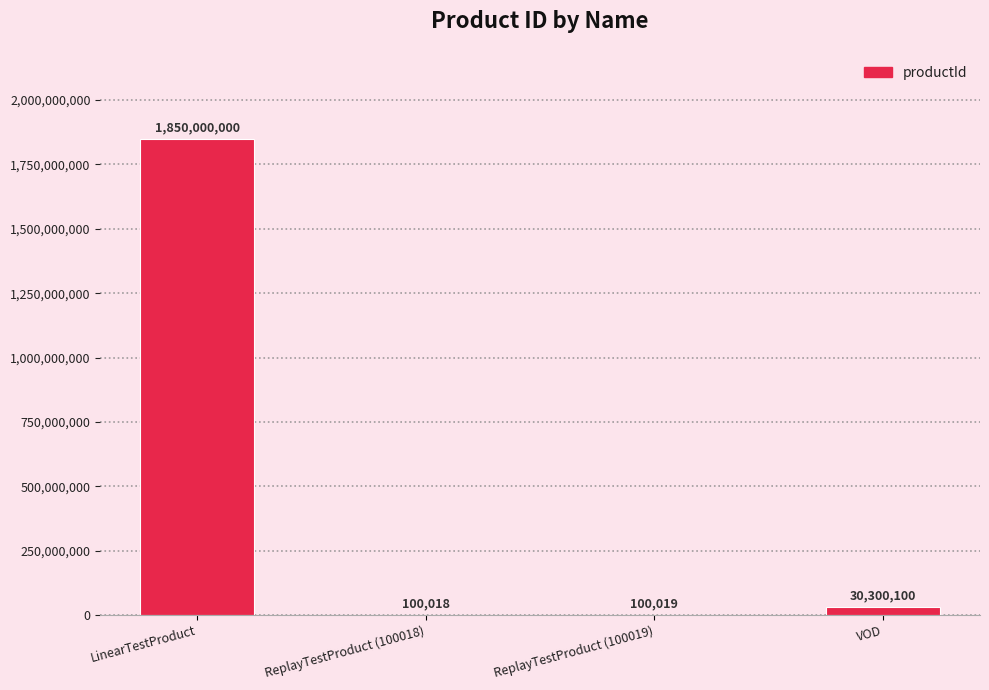

Which has a higher value, ReplayTestProduct (100019) or ReplayTestProduct (100018)?

ReplayTestProduct (100019)